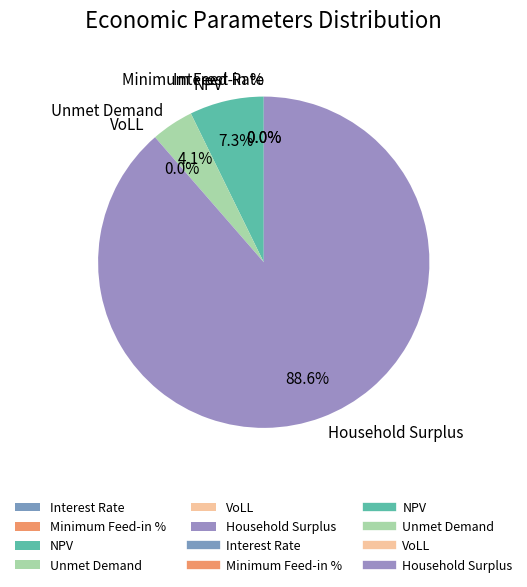

The Interest Rate slice represents 6% of the pie. True or false?

False